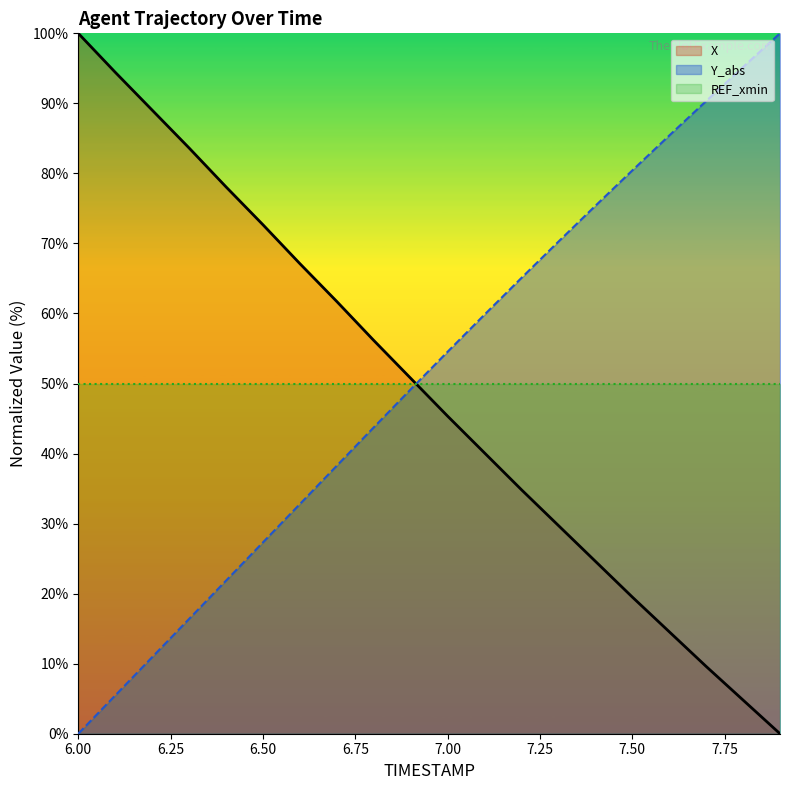

What is the difference between the maximum and minimum values in the Y_abs series?

100.0